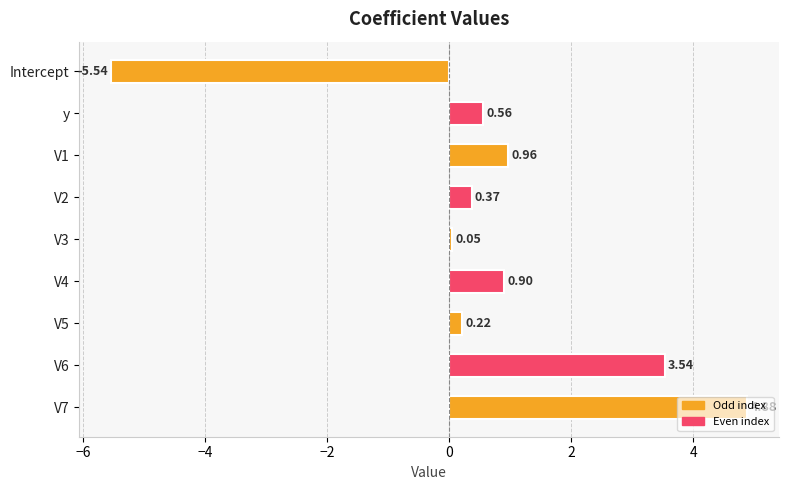

Which has a higher value, V1 or V3?

V1